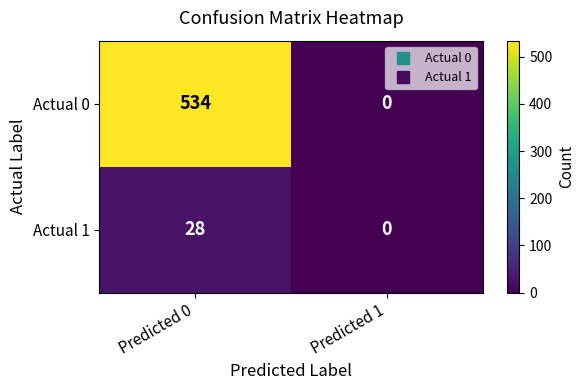

Which series has the largest total across all categories?

Actual 0